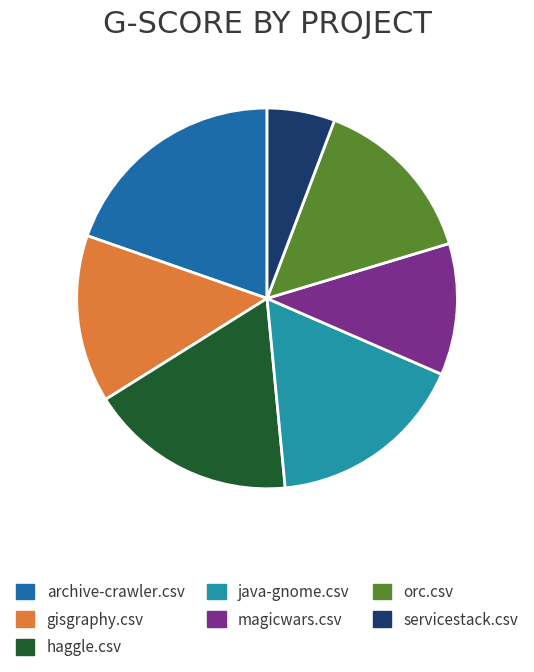

Is it true that haggle.csv is 26% of the pie?

False